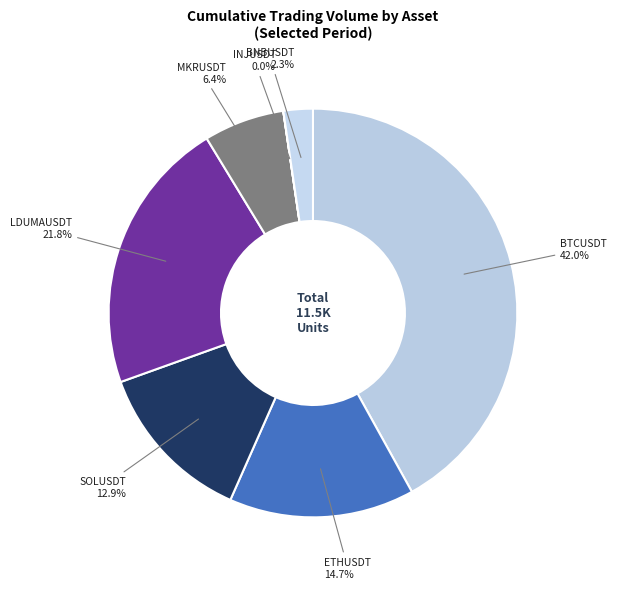

True or false: SOLUSDT accounts for 3% of the total.

False